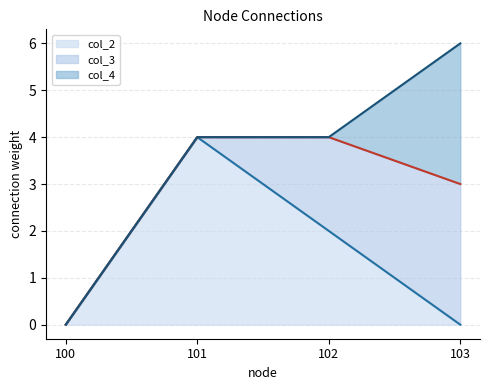

Reading left to right, extract all data points from this chart.

col_2_line: 100=0	101=4	102=2	103=0
col_3_line: 100=0	101=4	102=4	103=3
col_4_line: 100=0	101=4	102=4	103=6